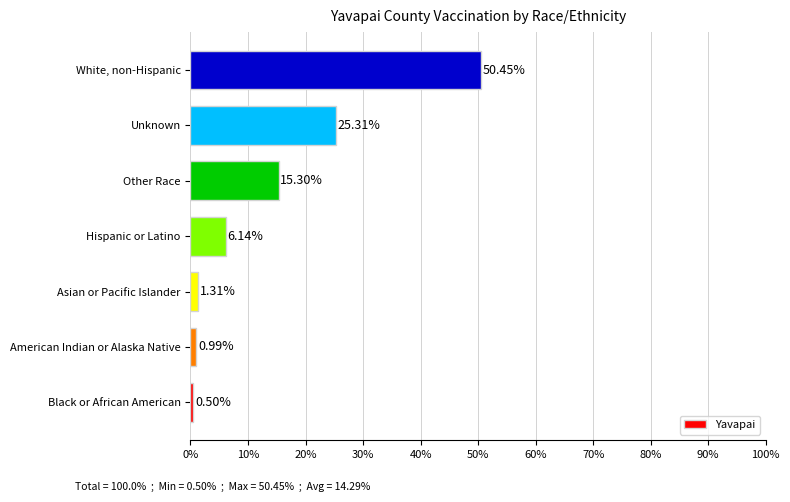

Rank the categories by value from highest to lowest.

White, non-Hispanic, Unknown, Other Race, Hispanic or Latino, Asian or Pacific Islander, American Indian or Alaska Native, Black or African American